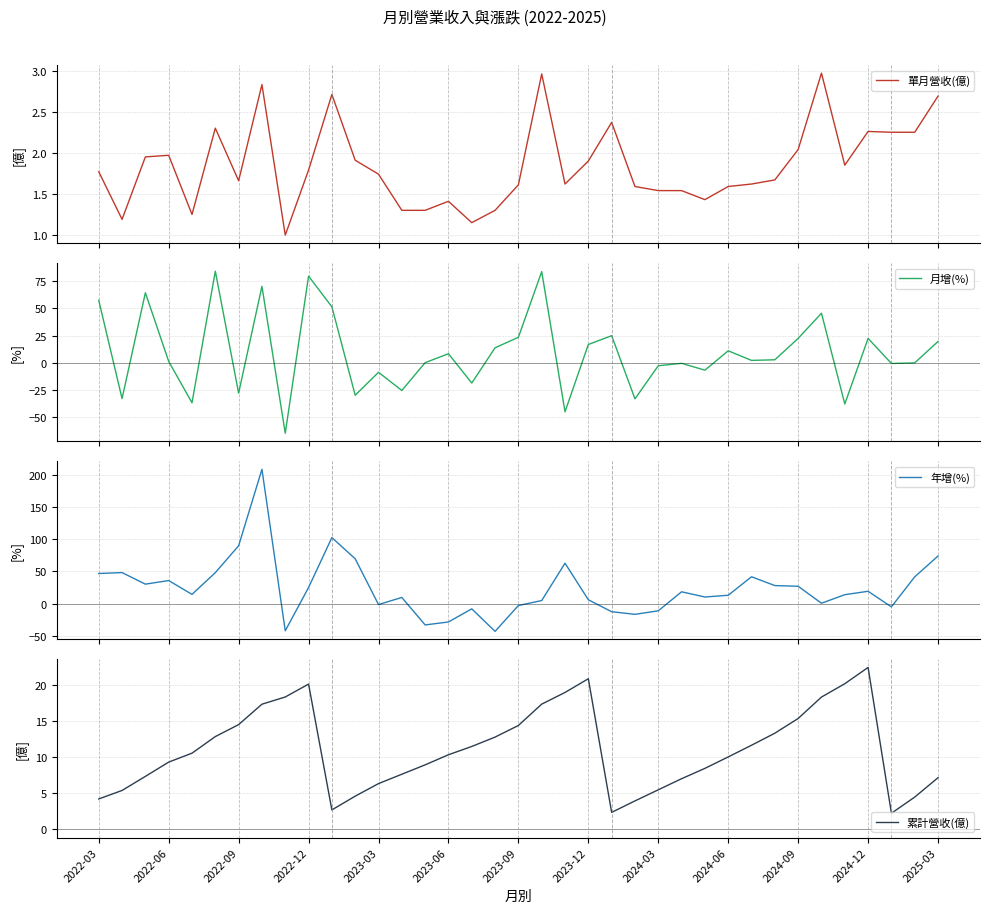

What is the lowest value of the 單月營收(億) series?

1.0